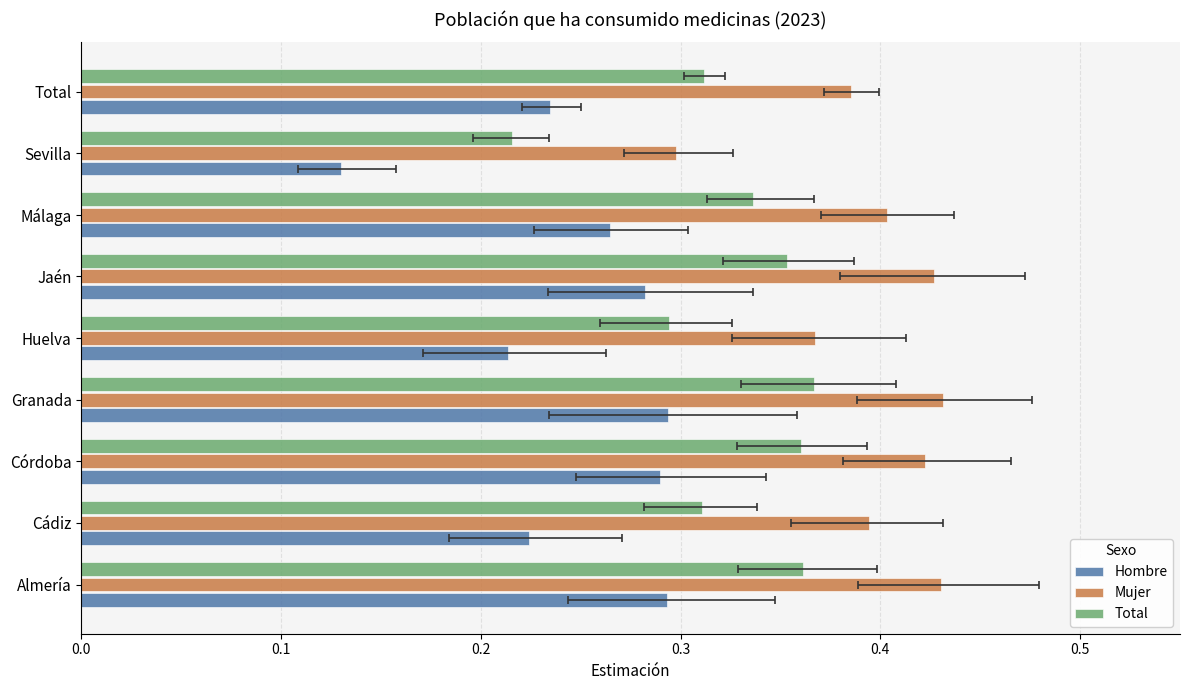

What is the difference between the maximum and minimum values in the Total series?

0.2